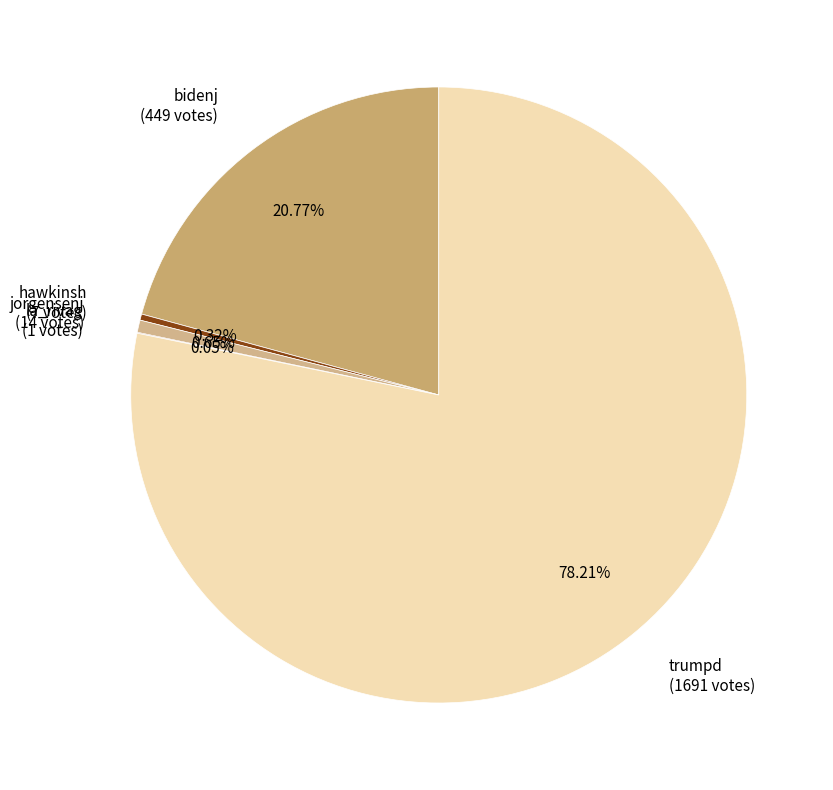

Does trumpd (1691 votes) represent more than half of the total?

Yes